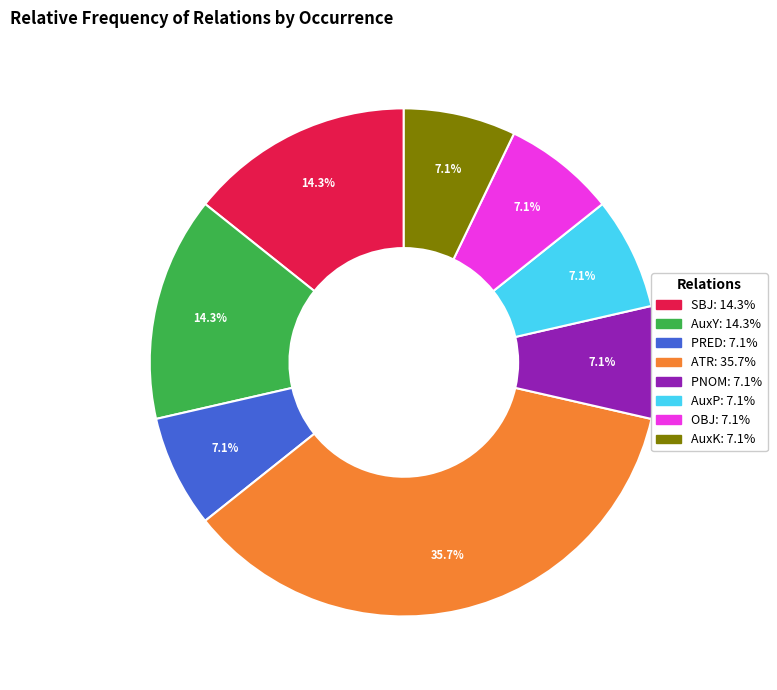

True or false: AuxP accounts for 1% of the total.

False